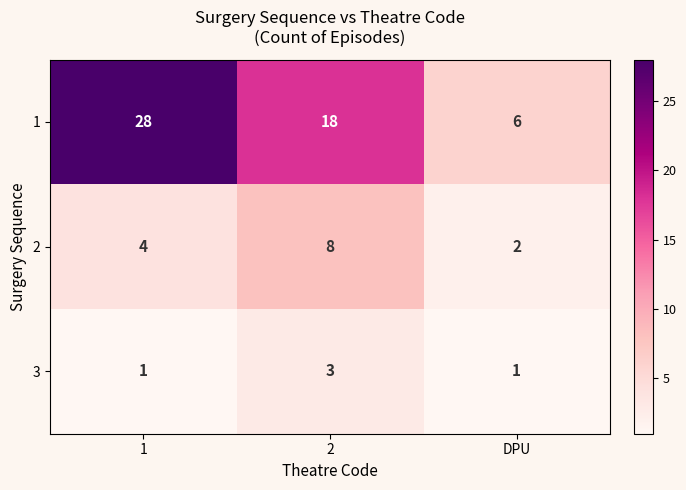

The value of 2 at 2 is 4. True or false?

False